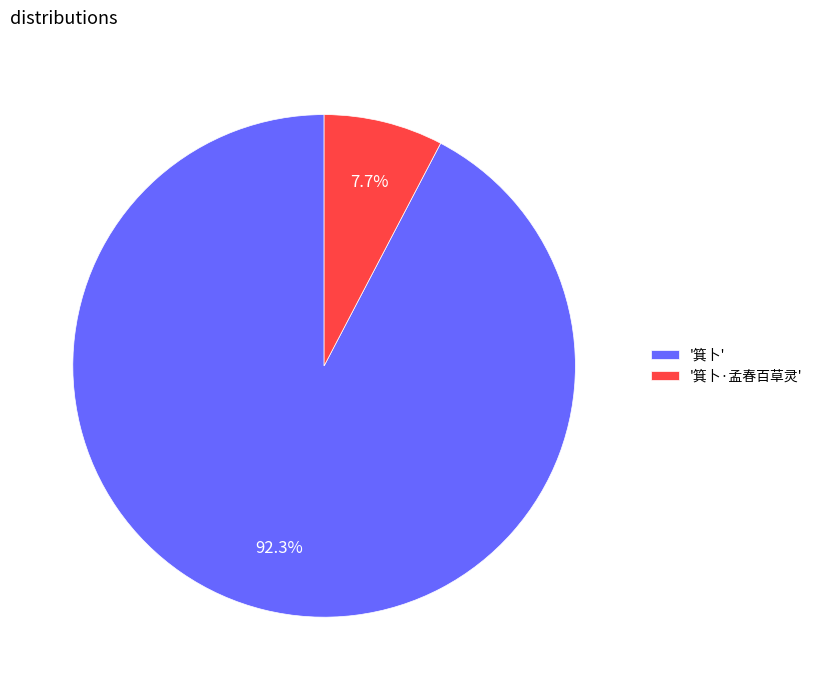

What is the smallest slice in the pie chart?

'箕卜·孟春百草灵'